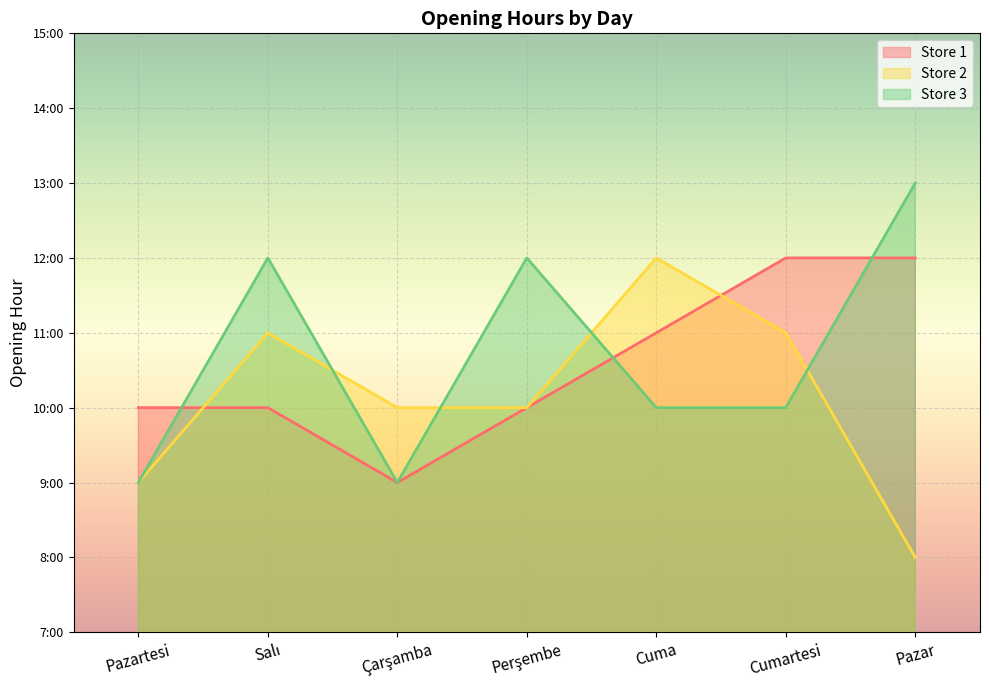

Where does the Store 2 series first go above 10?

Salı